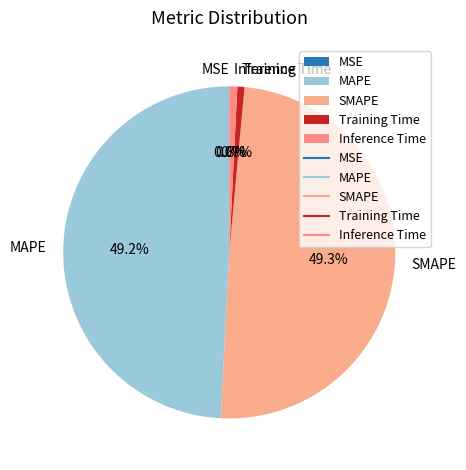

Does any single category account for the majority?

No